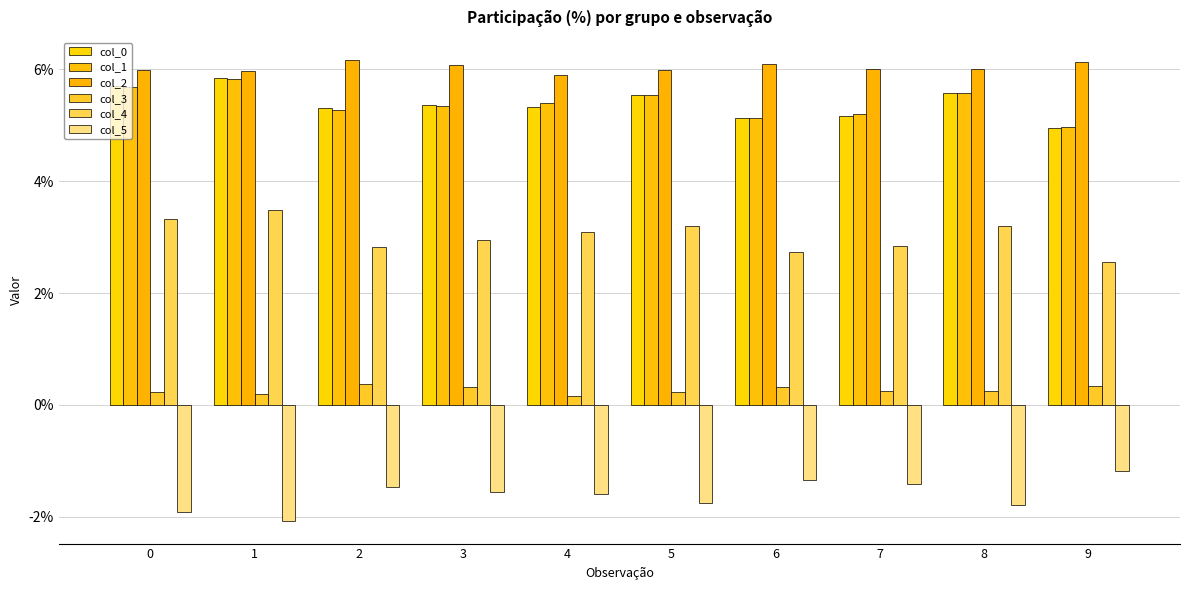

Which has a higher value, 9 or 3?

3